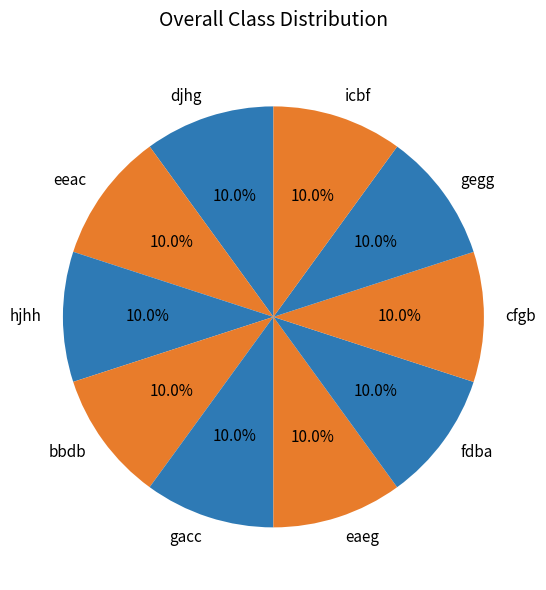

How many segments does this pie chart have?

10